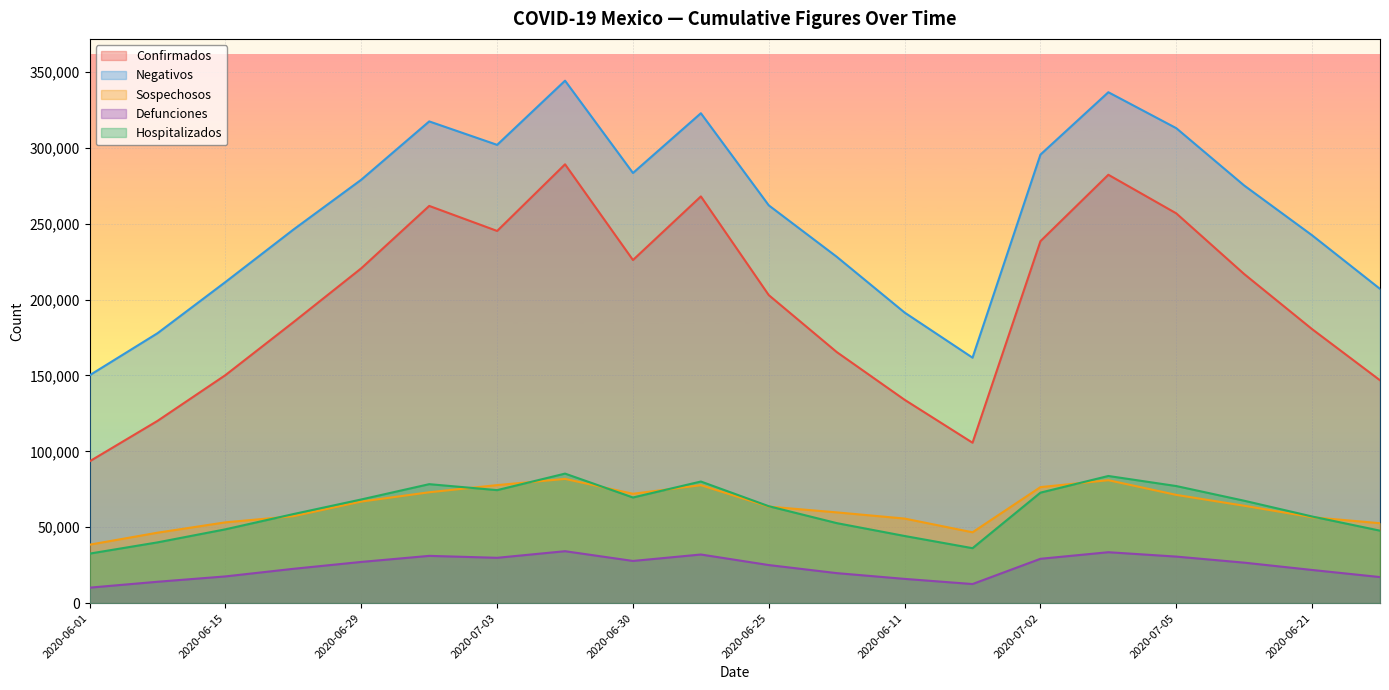

What is the difference between the maximum and minimum values in the Confirmados series?

195739